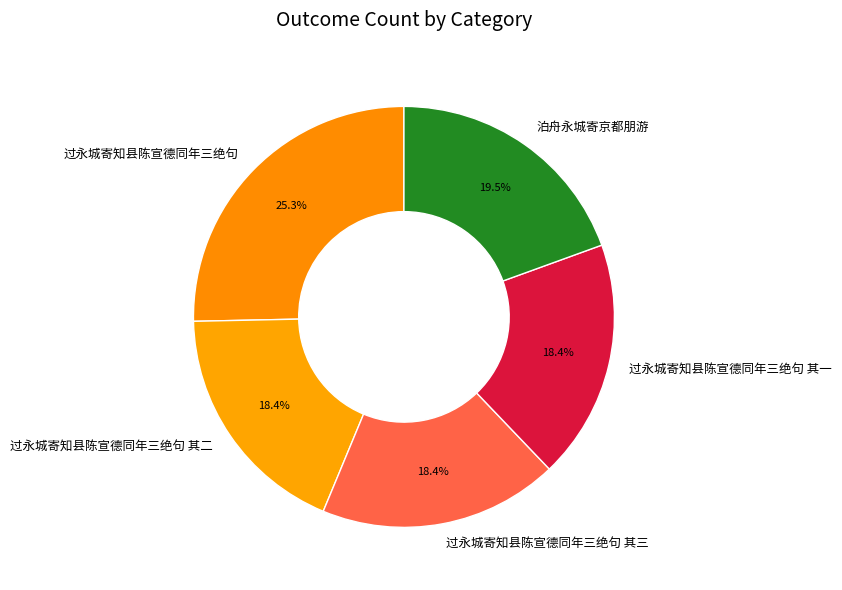

To the nearest percent, what portion does 过永城寄知县陈宣德同年三绝句 其三 represent?

18%